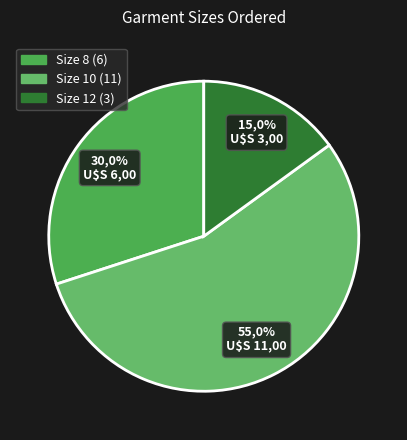

Which category has the smallest portion of the pie?

Size 12